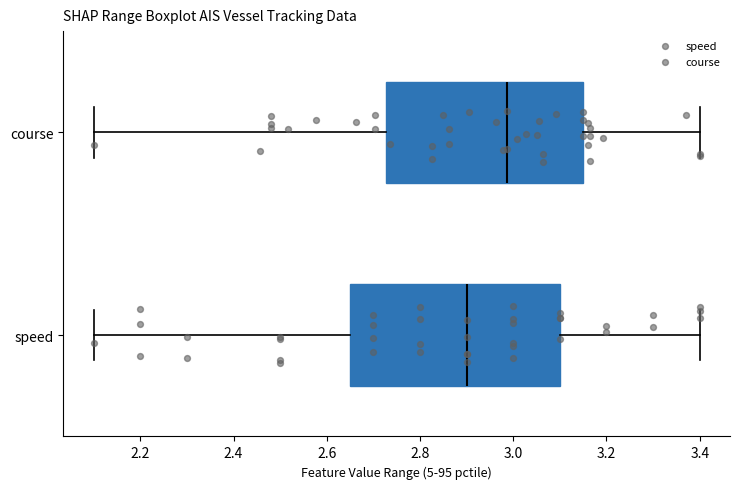

Reading bottom to top, read every box against the x-axis: the position of its median line, the range the box covers, and the ends of its whiskers. The values are not printed on the chart, so give them approximately, as read against the axis.

speed: median 2.90, box 2.66 to 3.10, whiskers 2.10 to 3.40
course: median 2.98, box 2.72 to 3.14, whiskers 2.10 to 3.40